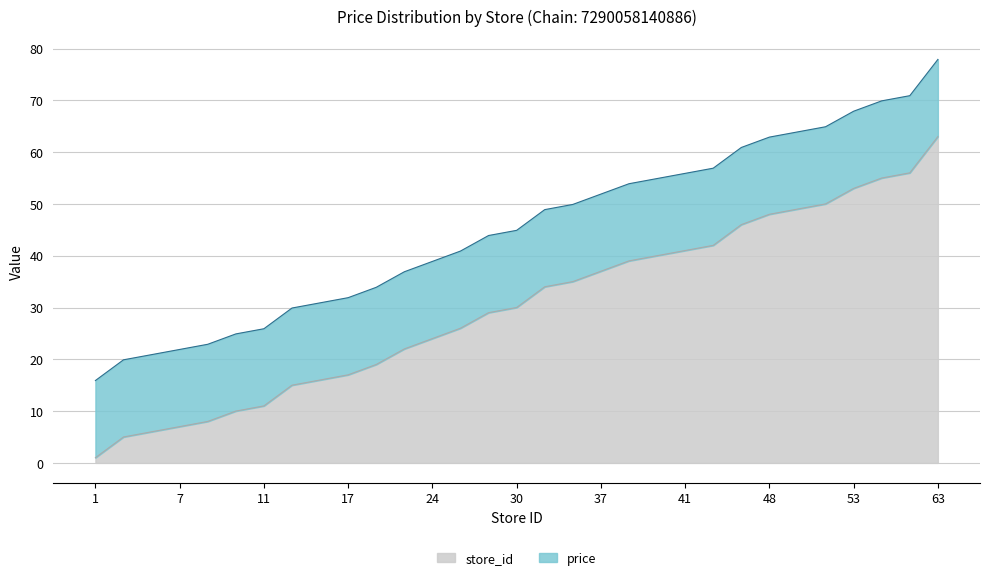

True or false: the data shows 13 at 46.

False